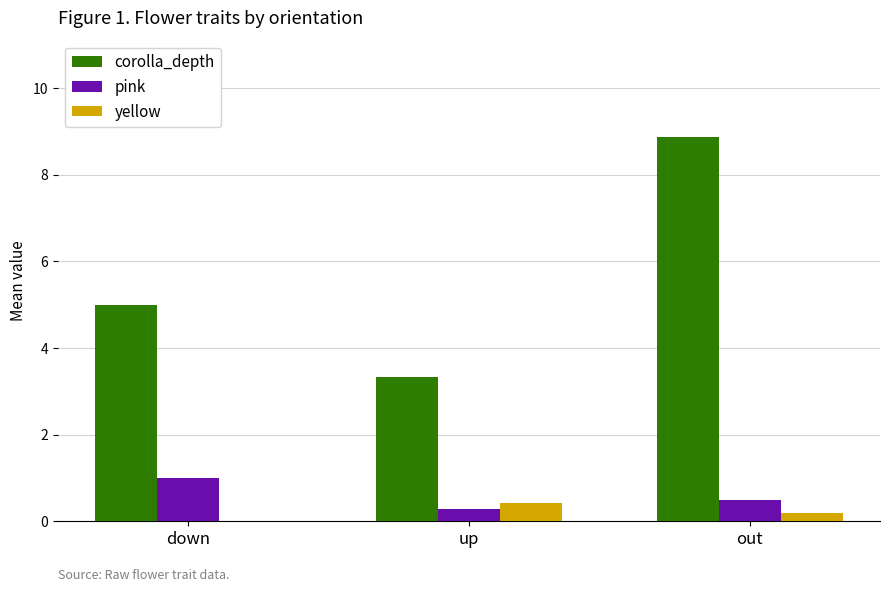

Which series changed the most between up and out?

corolla_depth